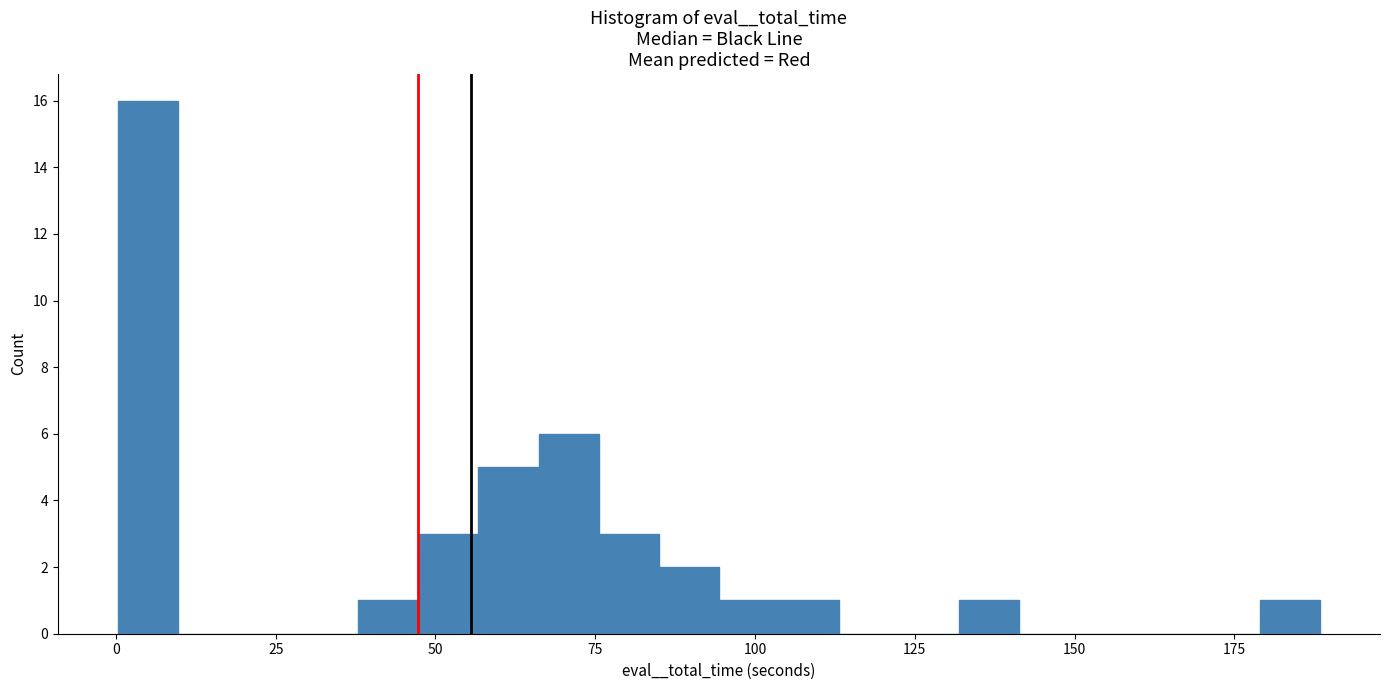

Read against the x-axis, roughly where is the centre of the tallest bar?

5